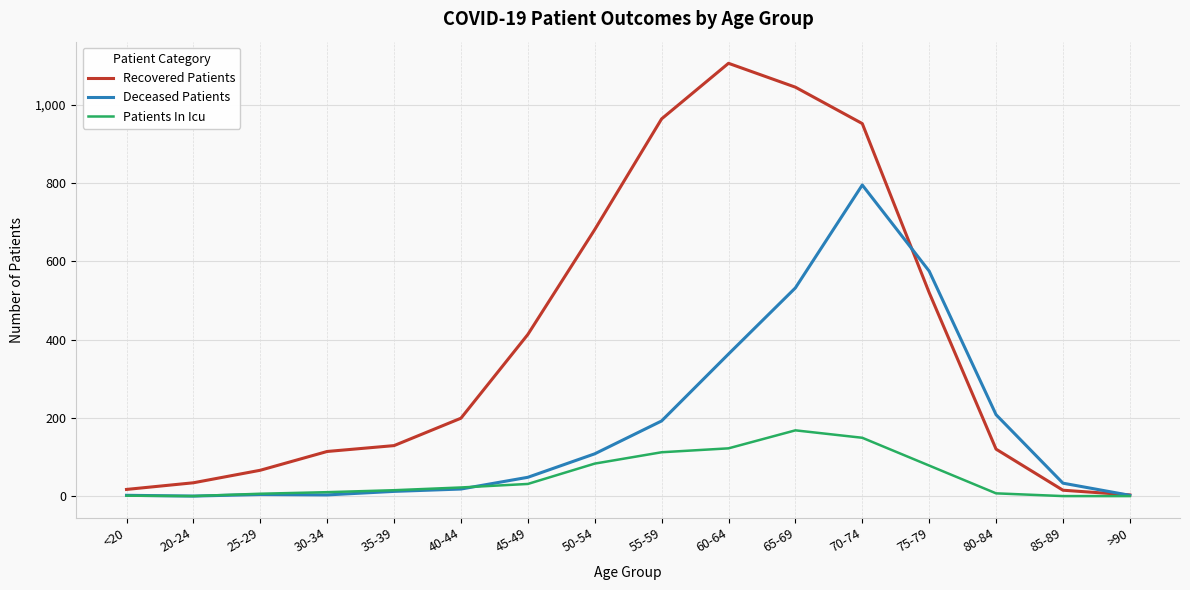

What is the maximum value shown in the chart?

1106